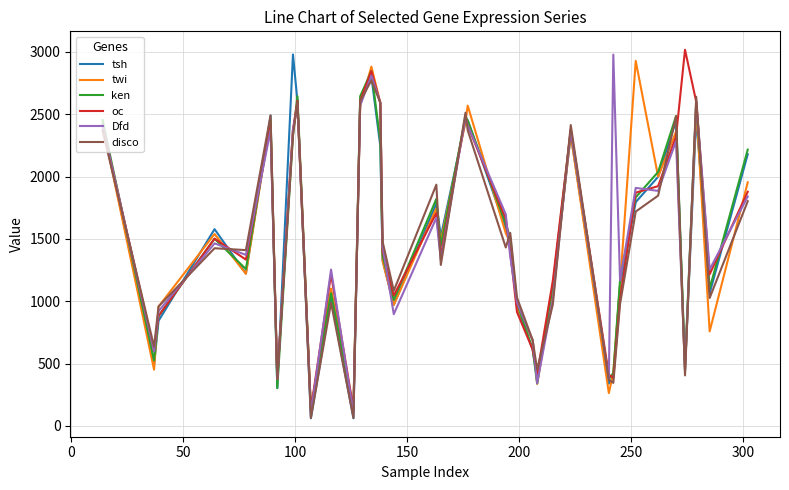

True or false: disco and oc intersect in this chart.

True